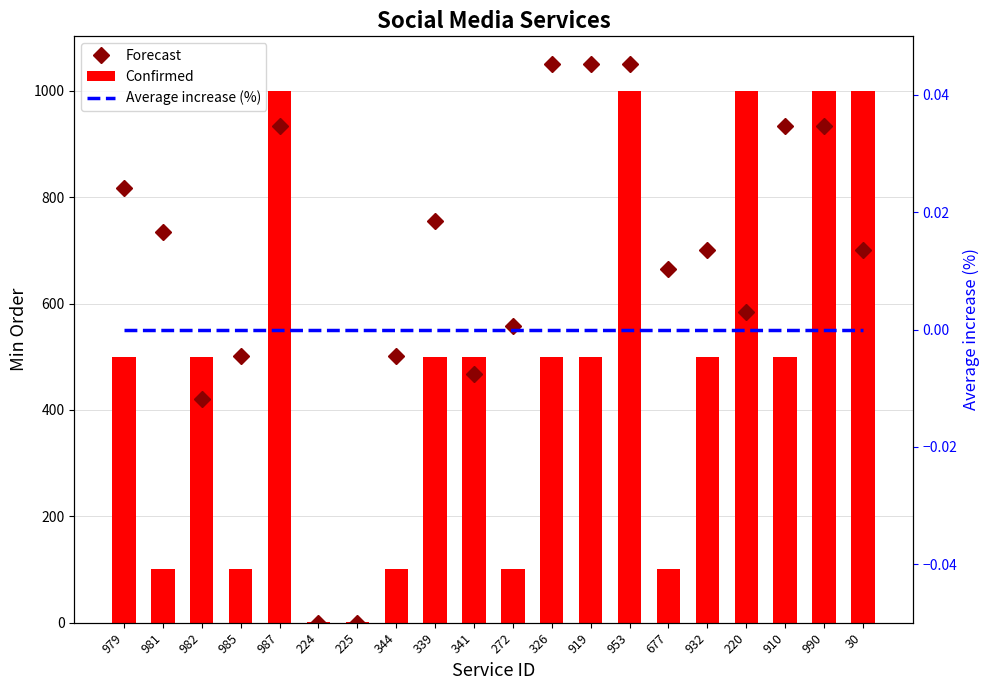

Which series changed the most between 341 and 953?

Forecast